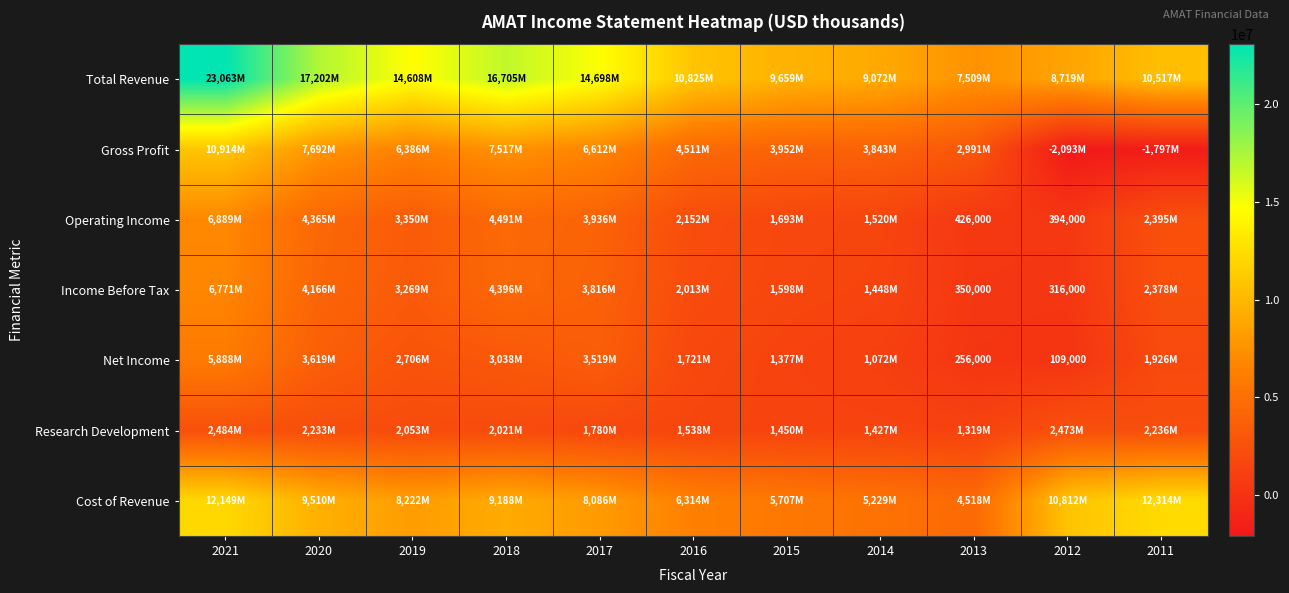

Is it true that Net Income equals 71090 at 2012?

False